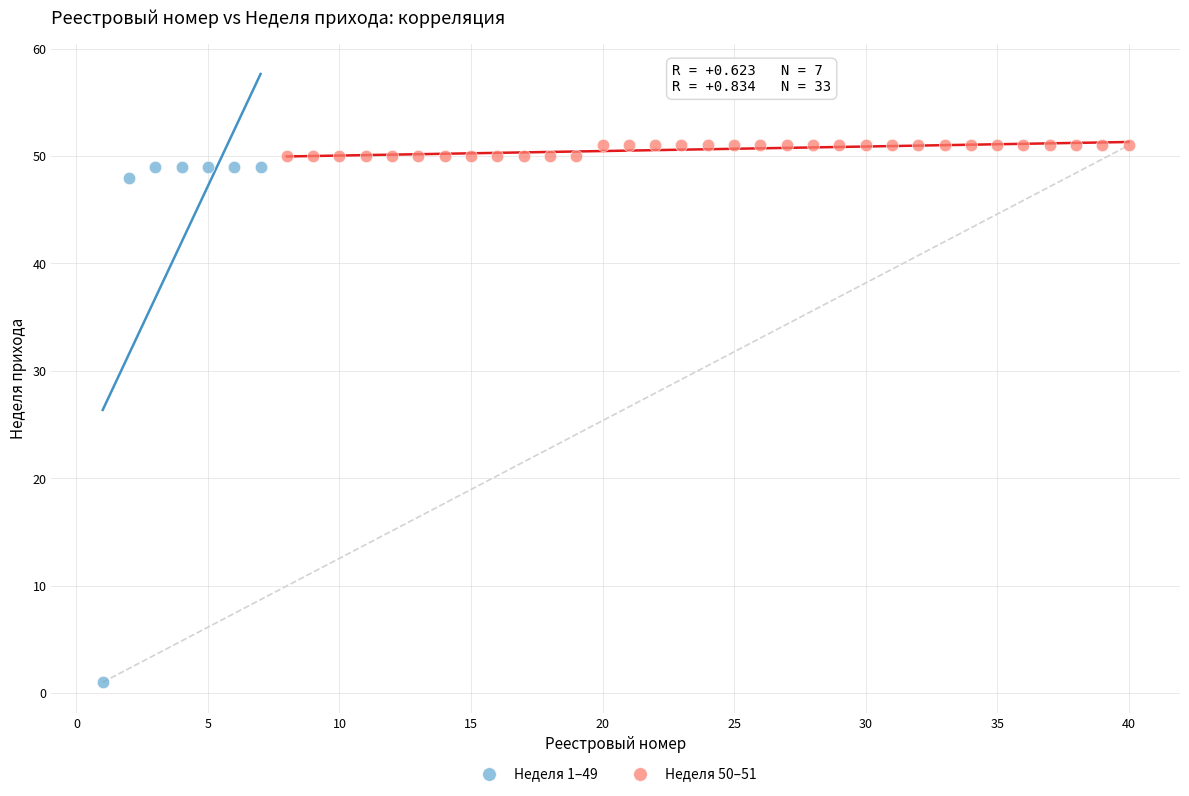

Which series has the widest spread of Y values?

Неделя 1–49